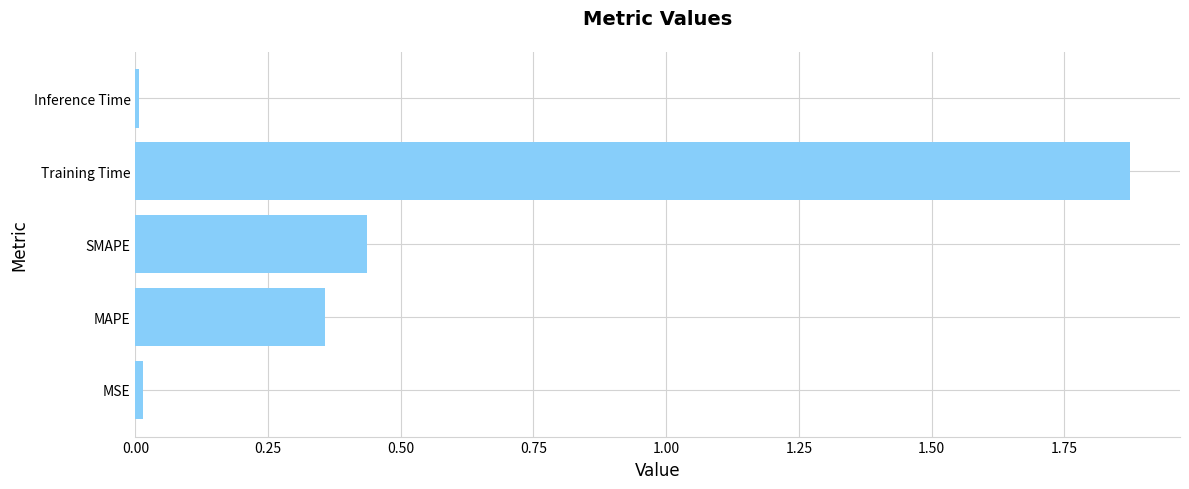

How many bars are there in total?

5